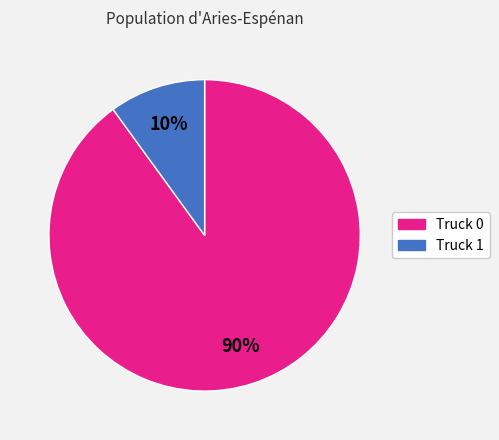

Which slice is the largest?

Truck 0